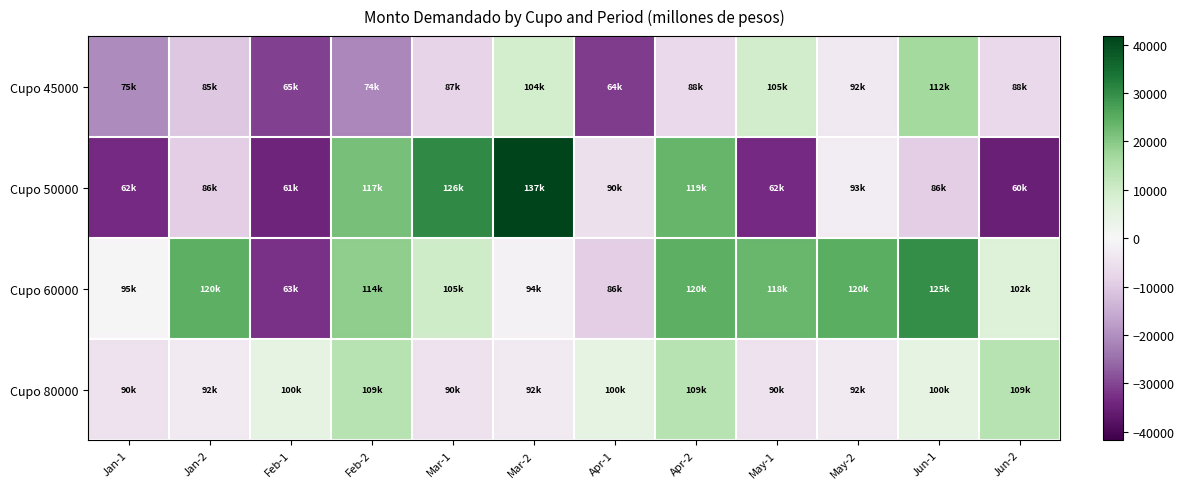

Rank the series by their maximum value, from lowest to highest.

Cupo 80000, Cupo 45000, Cupo 60000, Cupo 50000